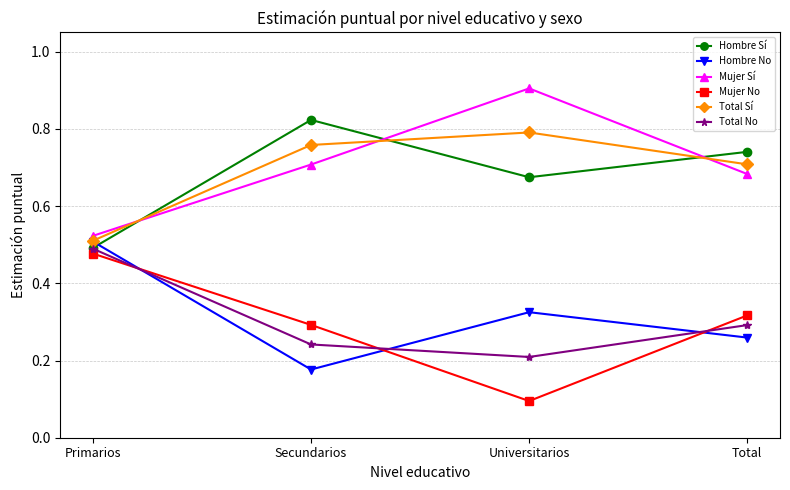

What is the spread (max minus min) of values at Secundarios?

0.6